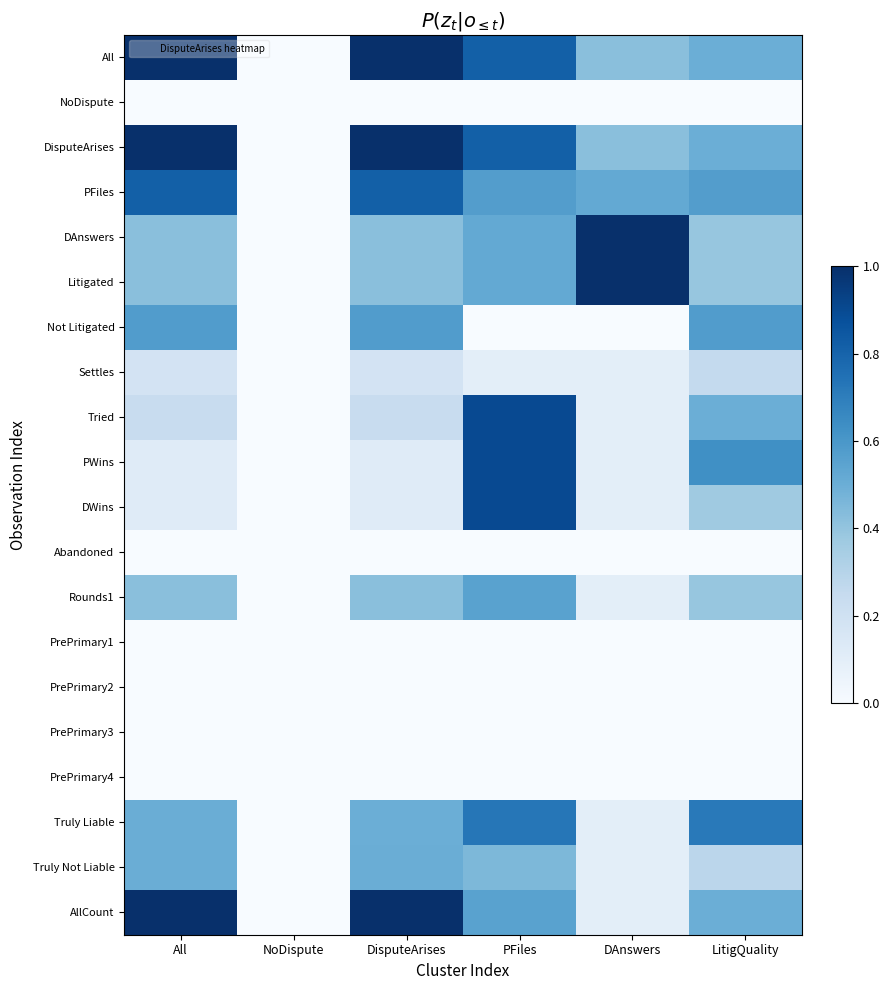

Rank the series at LitigQuality from highest to lowest value.

Truly Liable, PWins, Not Litigated, PFiles, Tried, All, DisputeArises, AllCount, DAnswers, Litigated, Rounds1, DWins, Truly Not Liable, Settles, NoDispute, Abandoned, PrePrimary1, PrePrimary2, PrePrimary3, PrePrimary4